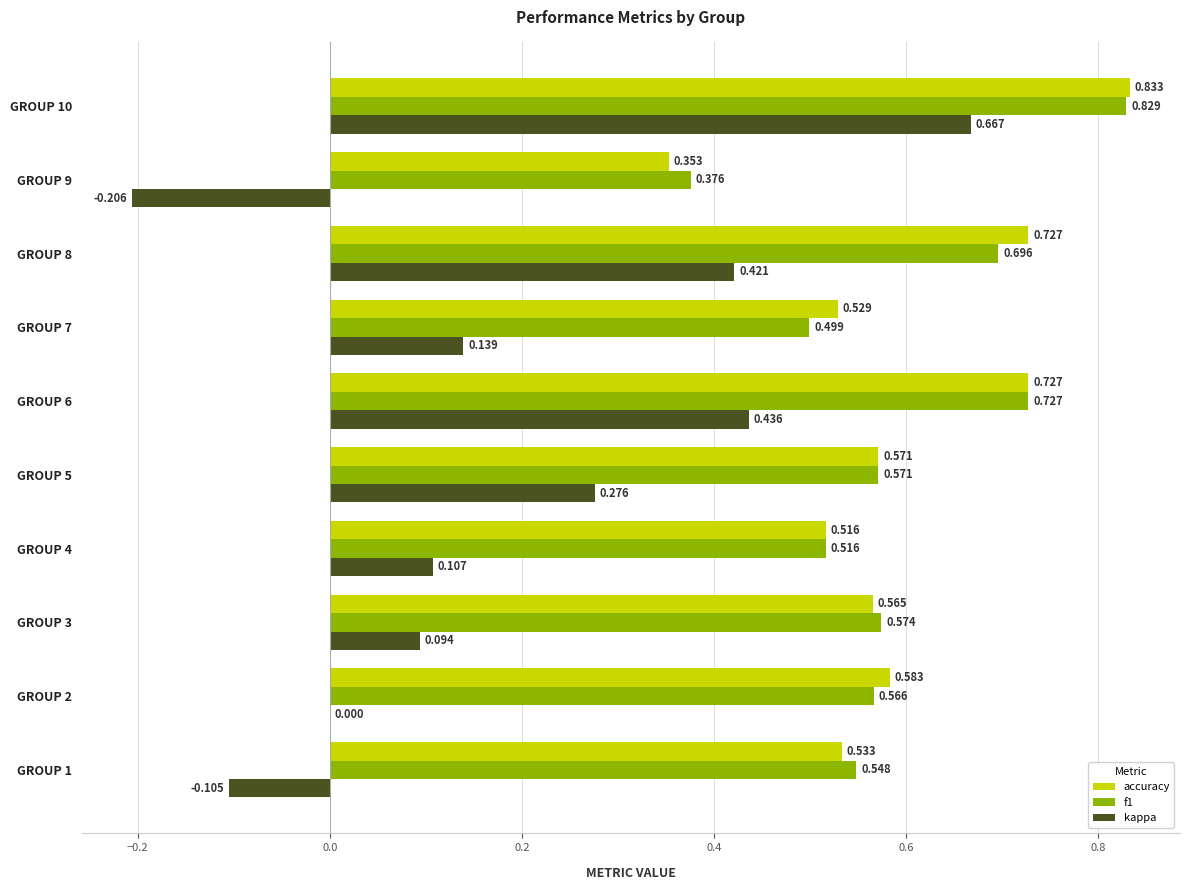

Which series changed the most between GROUP 8 and GROUP 10?

kappa